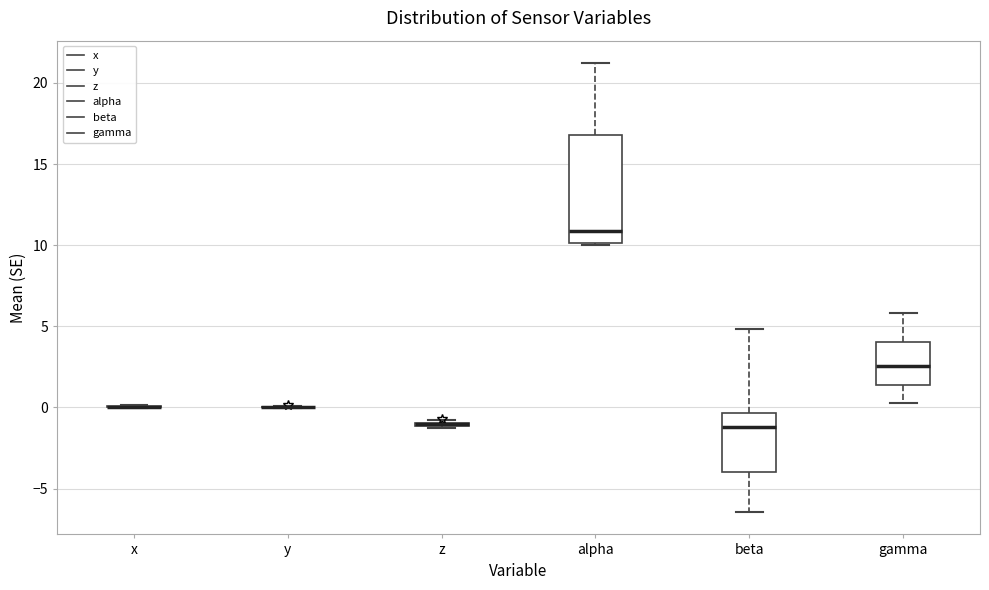

Where does the median line of the box for alpha sit on the y-axis? The values are not printed on the chart, so give them approximately, as read against the axis.

11.0